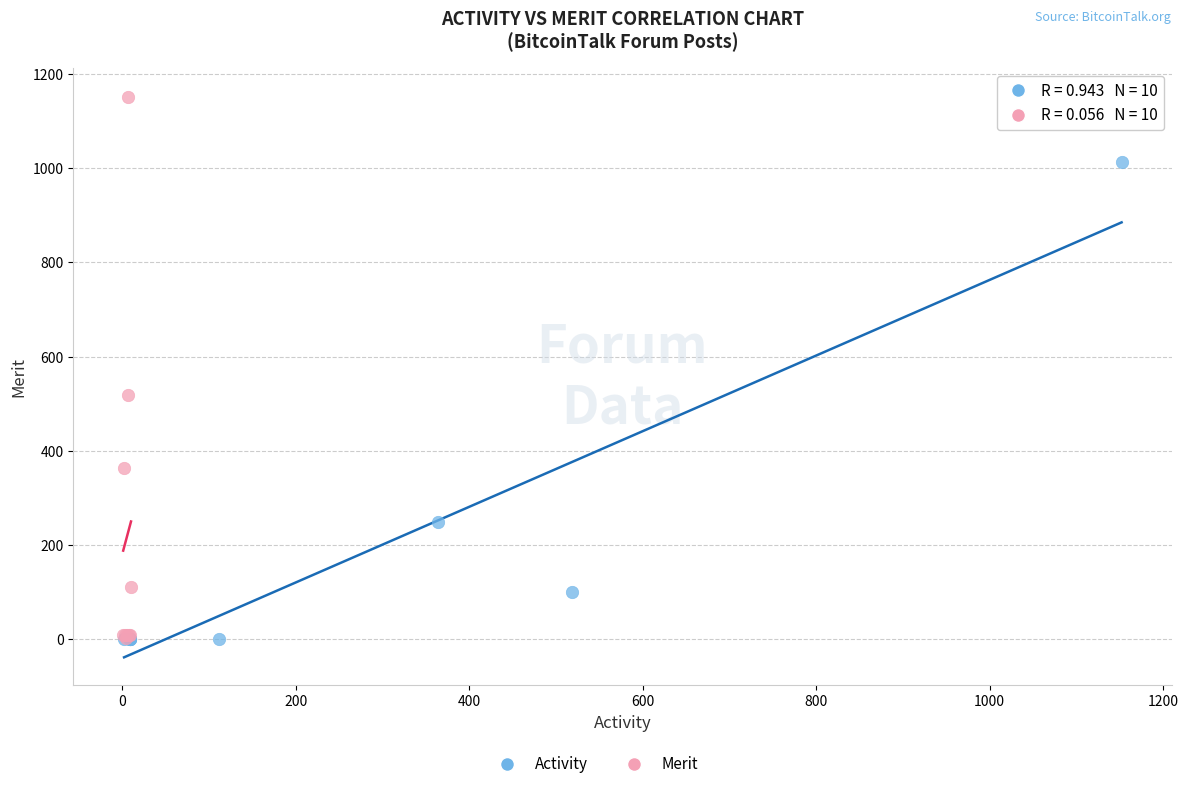

Which series has the widest spread of Y values?

Merit